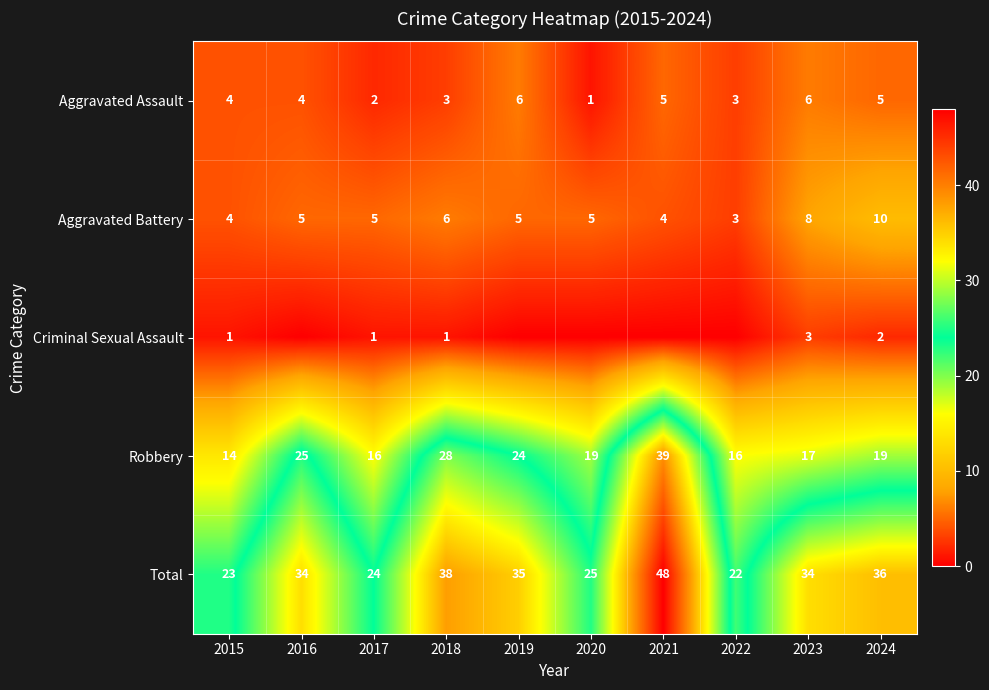

What is the approximate value of Robbery at 2018, to the nearest 10?

30